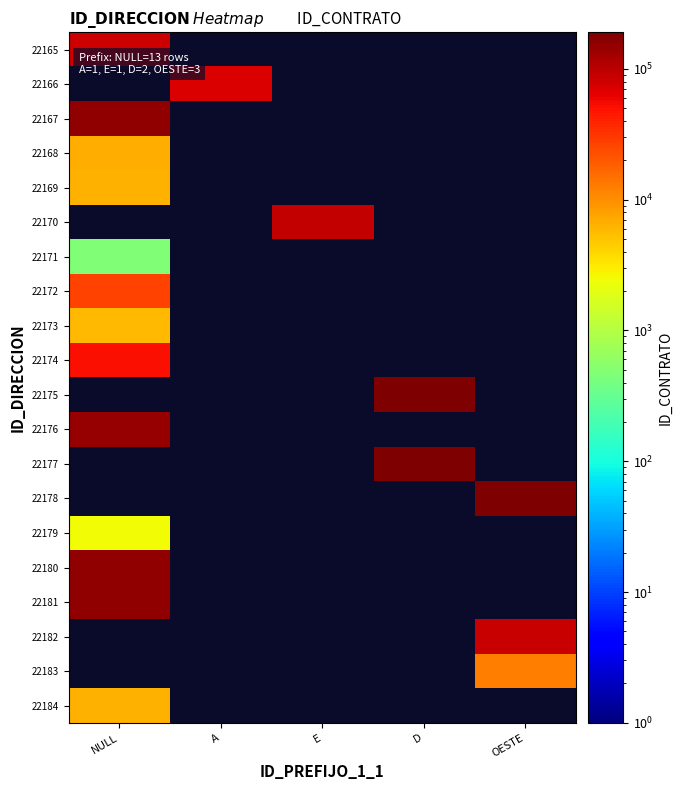

Rank the categories by 22173 value from lowest to highest.

NULL, A, E, D, OESTE